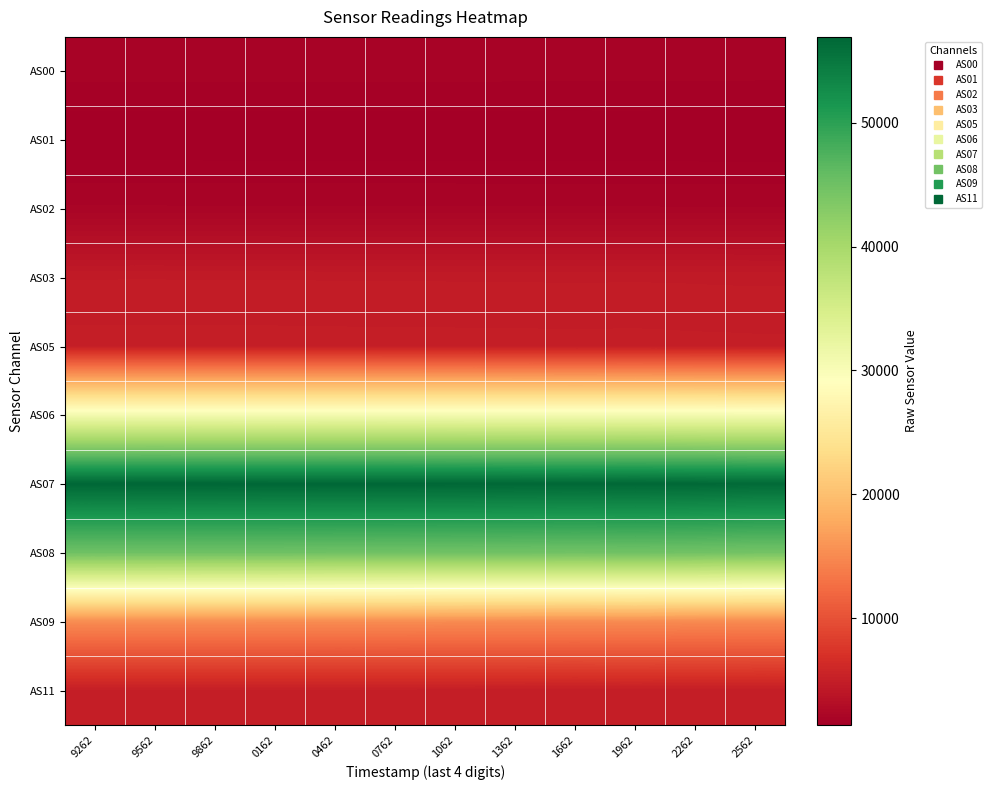

At how many categories does at least one series exceed 44984?

12